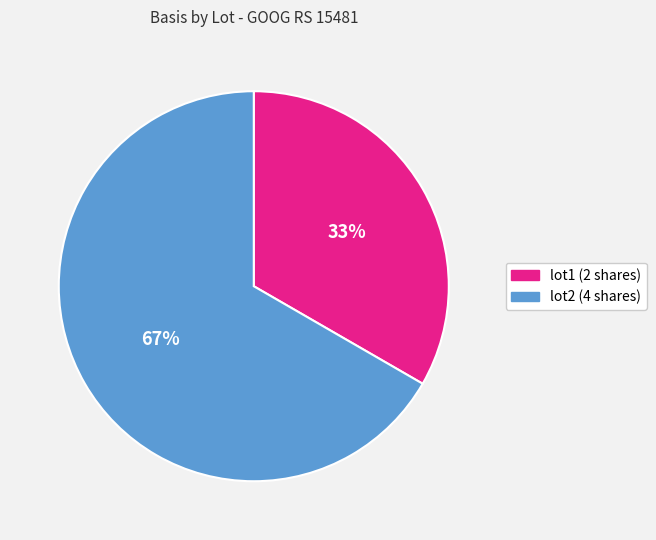

True or false: lot1 (2 shares) accounts for 33% of the total.

True